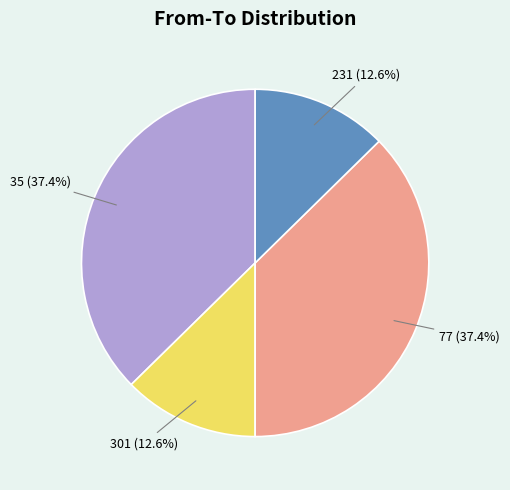

How many segments does this pie chart have?

4